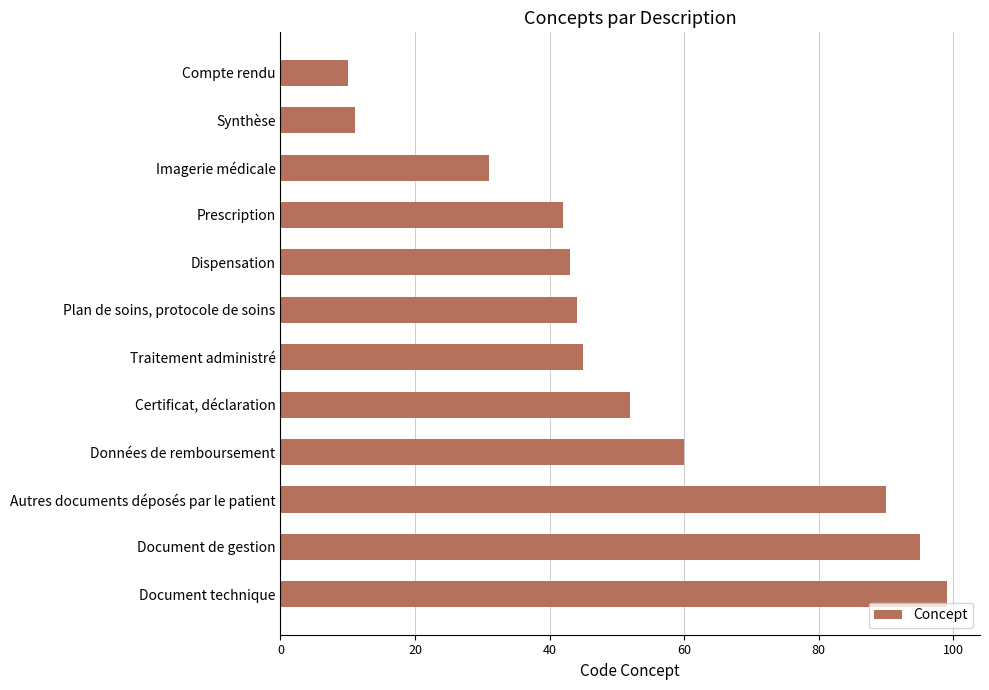

How many data points are less than 45?

6